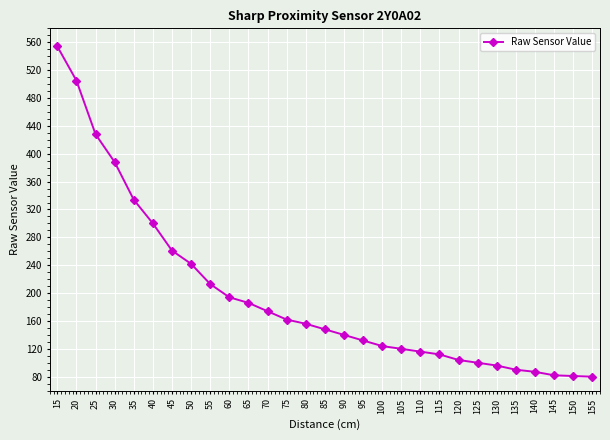

What is the value of the 20th point from the left?

116